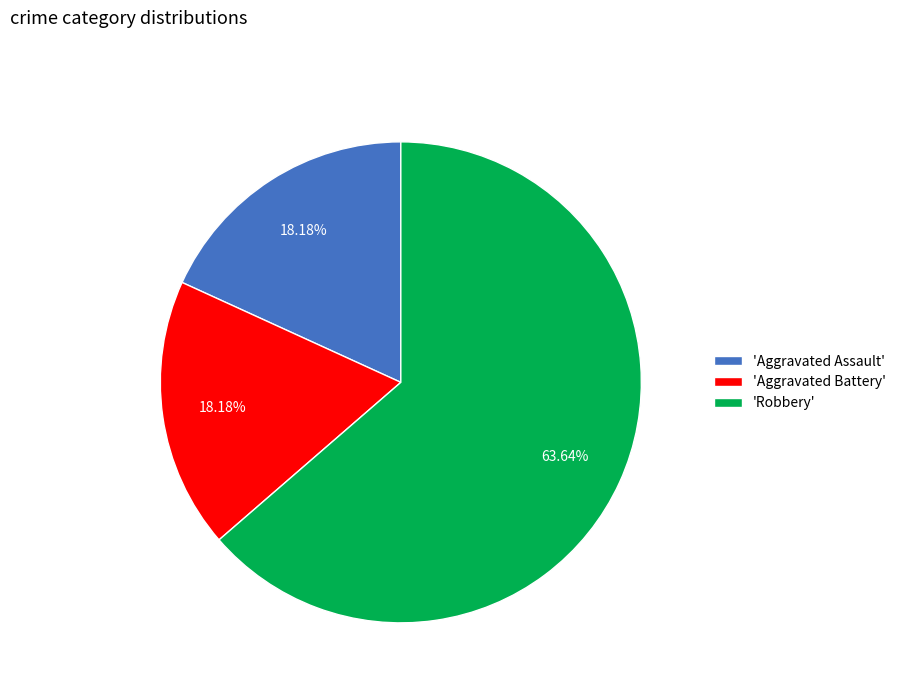

Combined, do 'Robbery' and 'Aggravated Battery' account for over 50%?

Yes